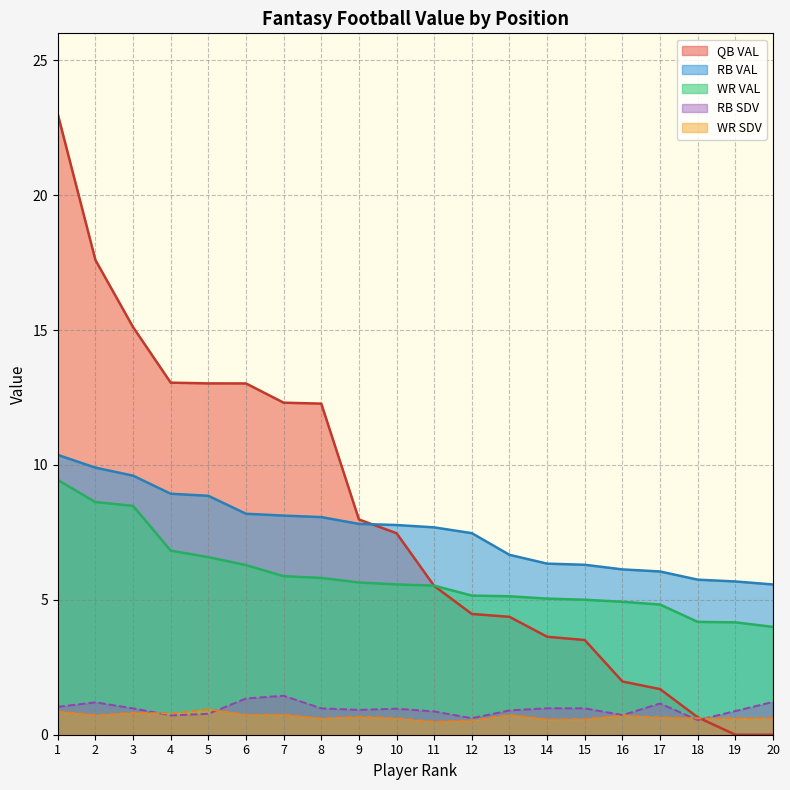

Which category has the lowest value across all series?

19